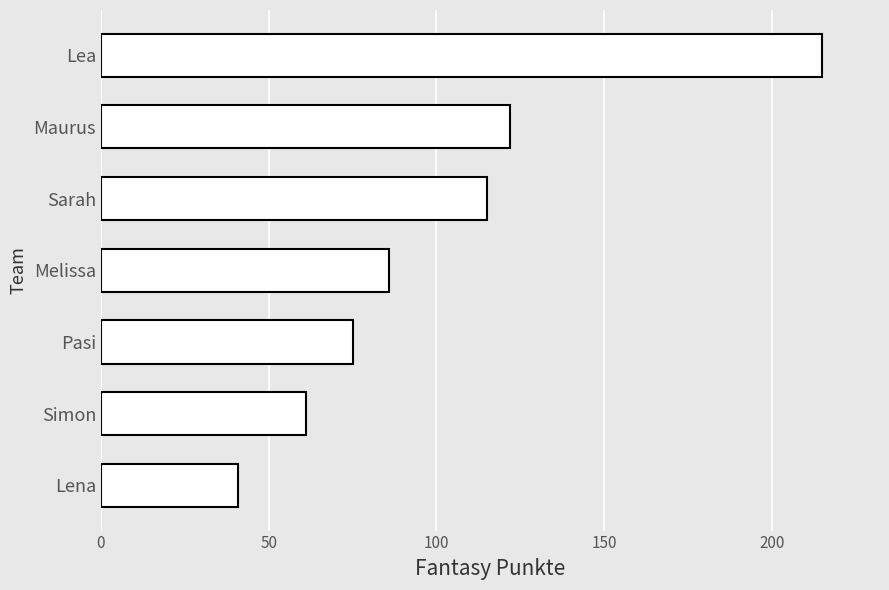

Is it true that the value at Pasi is 43?

False